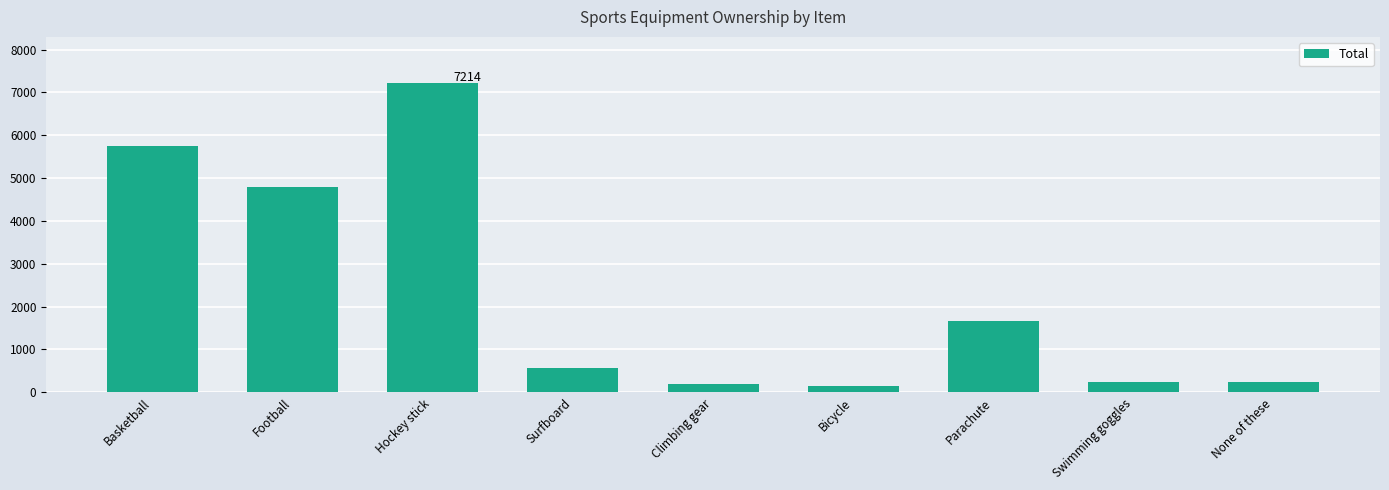

Which has a higher value, Hockey stick or Climbing gear?

Hockey stick